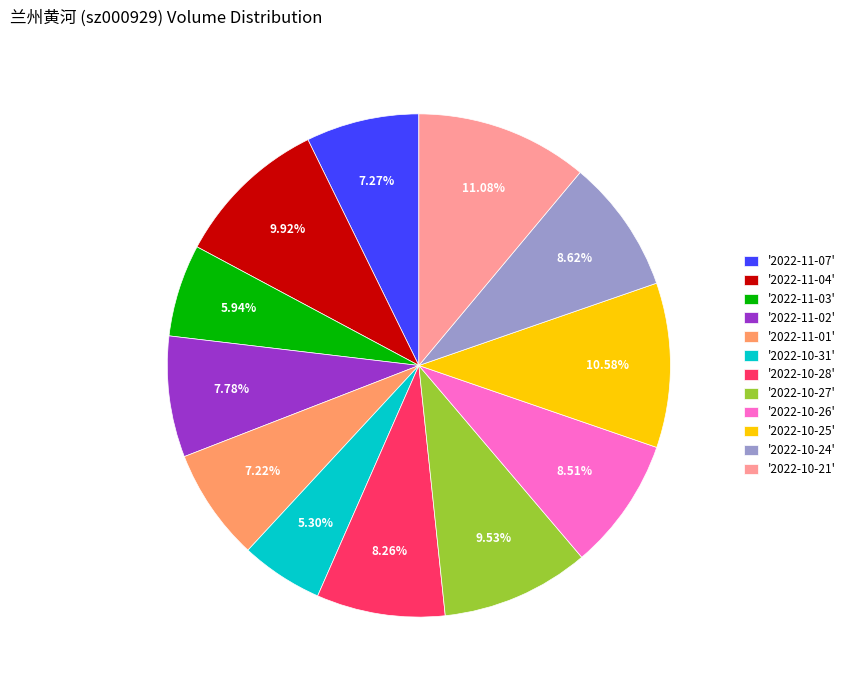

Is there any slice that represents more than half of the pie?

No